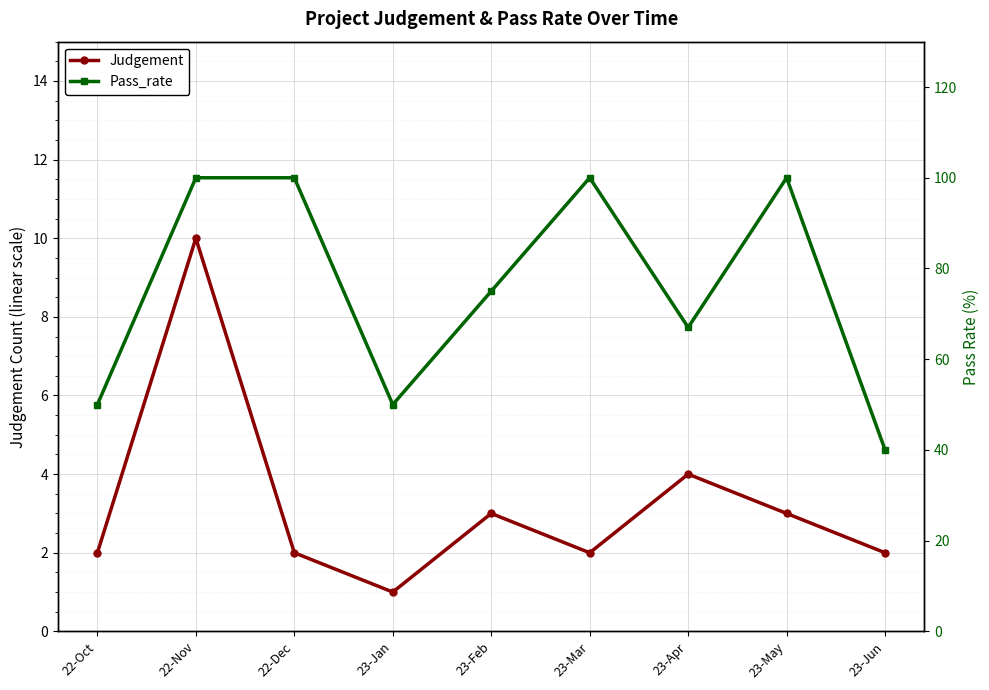

True or false: Judgement and Pass_rate intersect in this chart.

False